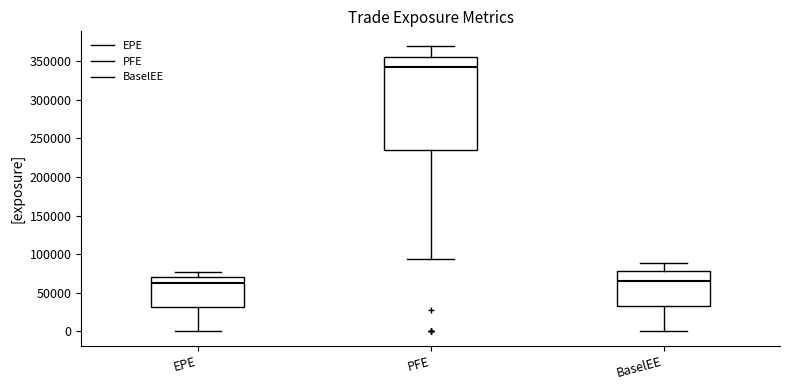

Which box has the highest median line?

PFE